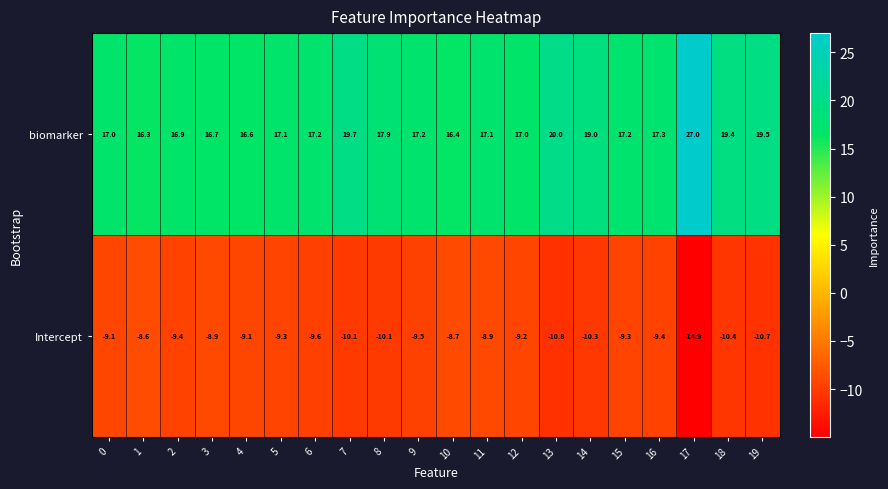

What is the difference between the maximum and minimum values in the Intercept series?

6.3